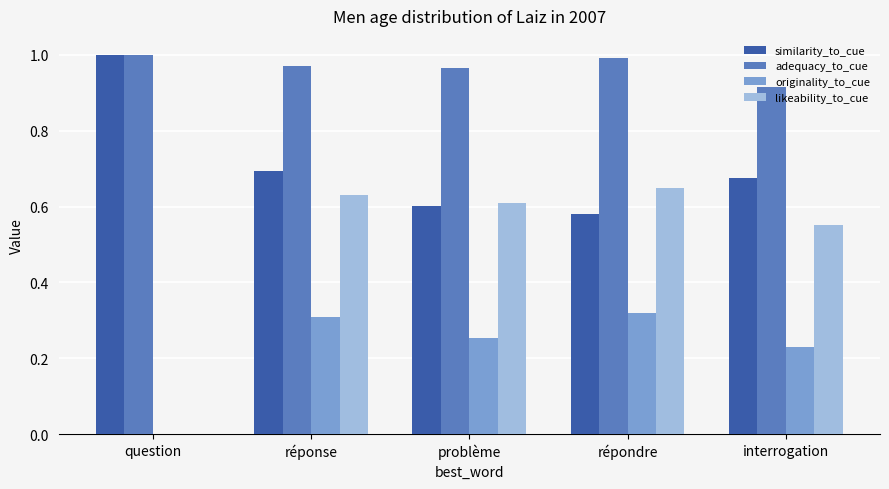

True or false: originality_to_cue has a value of 0.3 at répondre.

True